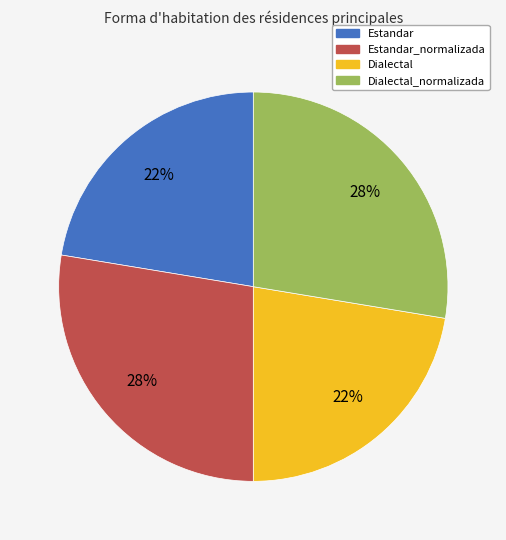

Is there any slice that represents more than half of the pie?

No